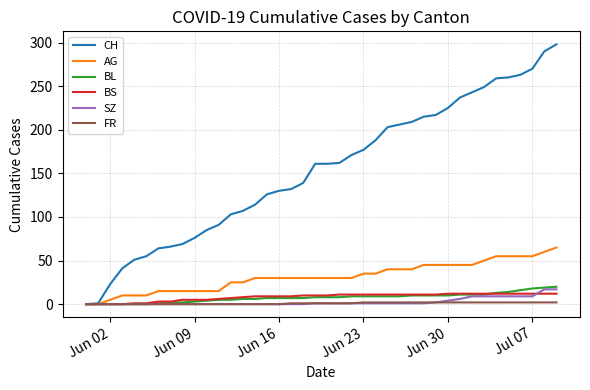

Which series has the largest total across all categories?

CH